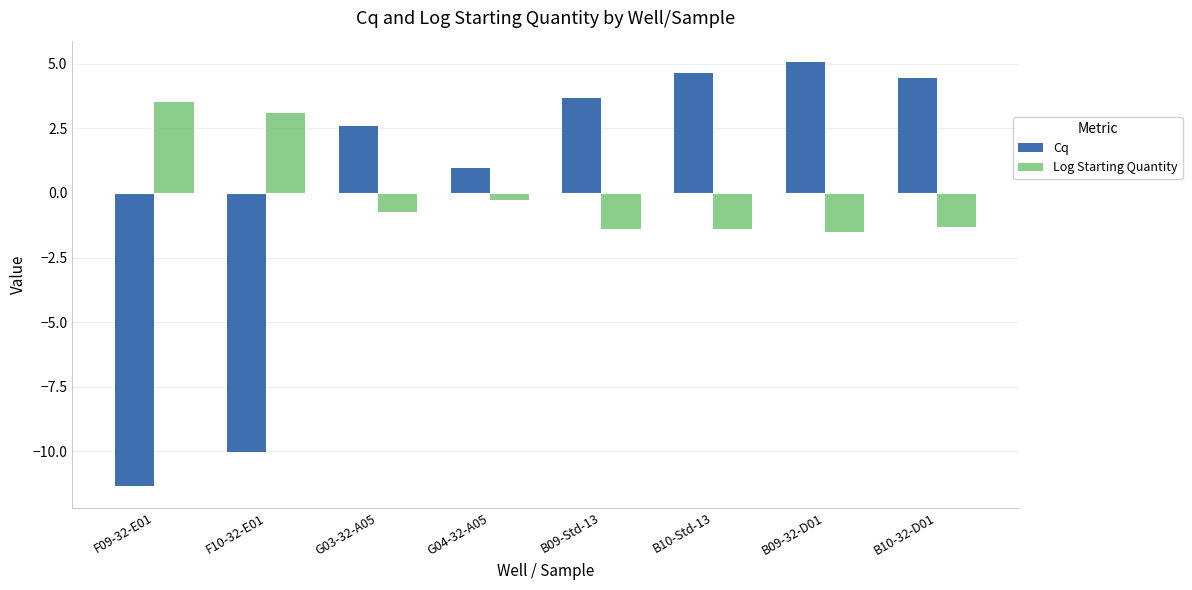

At which label does Log Starting Quantity first exceed 0?

F09-32-E01